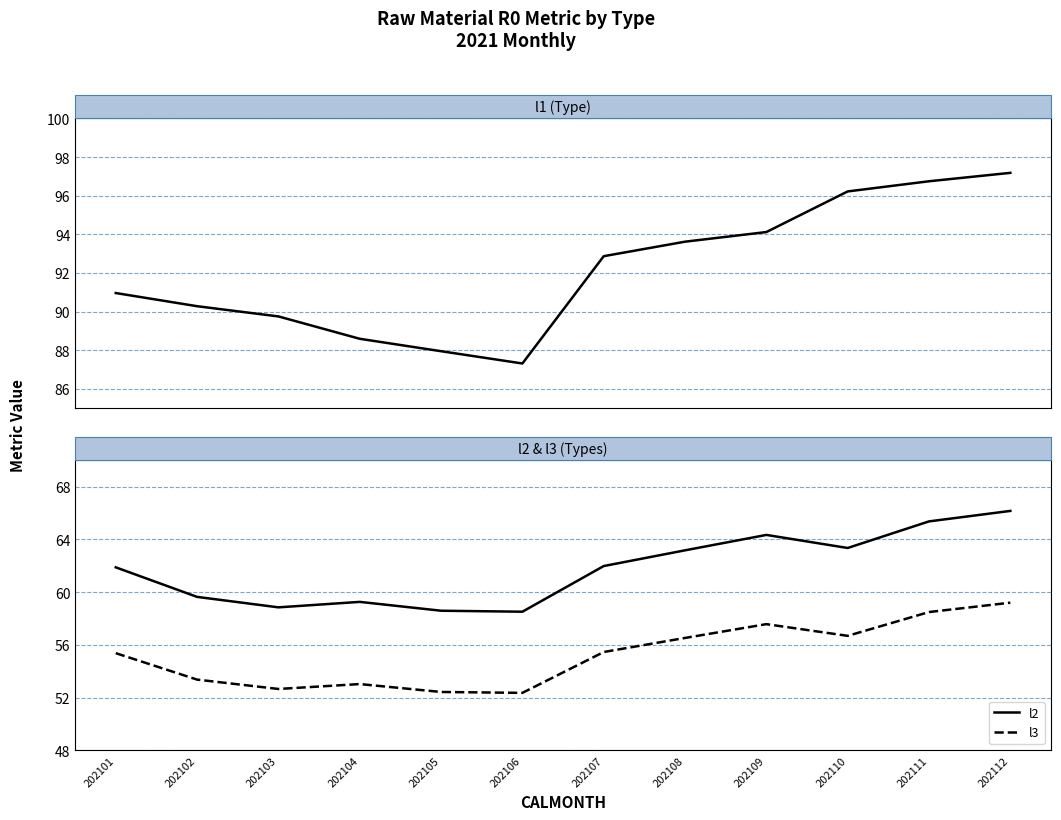

What is the difference between the l1 values at 202105 and 202108?

5.7